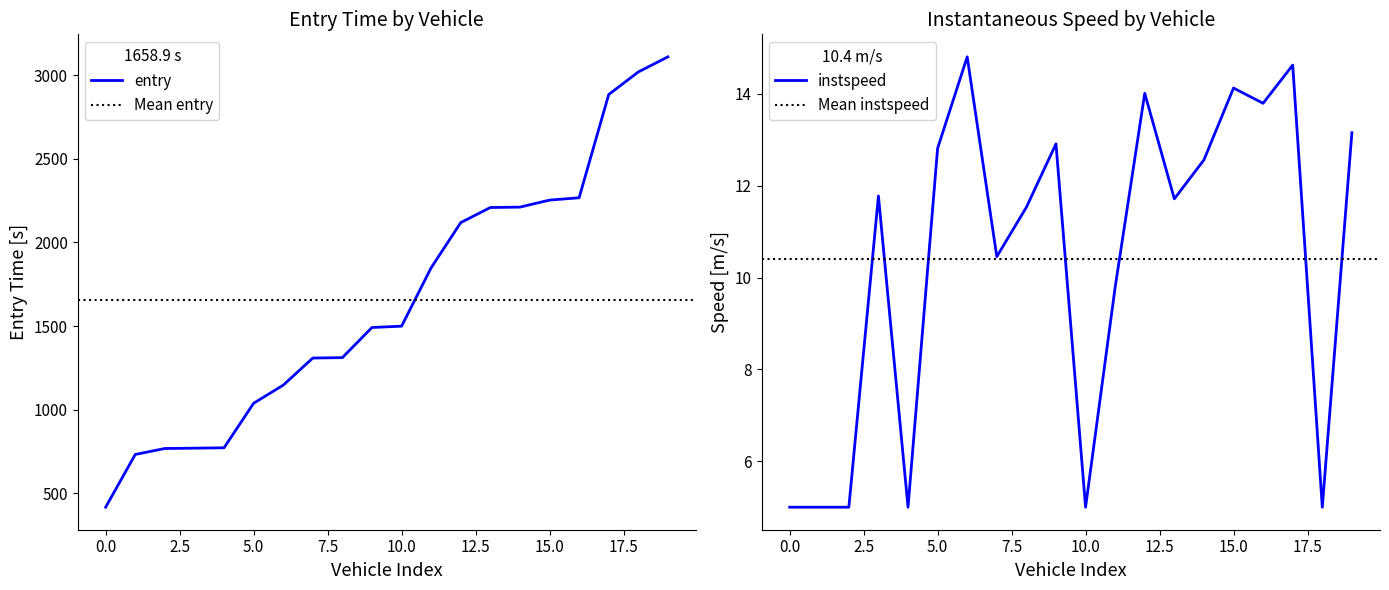

True or false: instspeed has a value of 5.2 at 15.0.

False